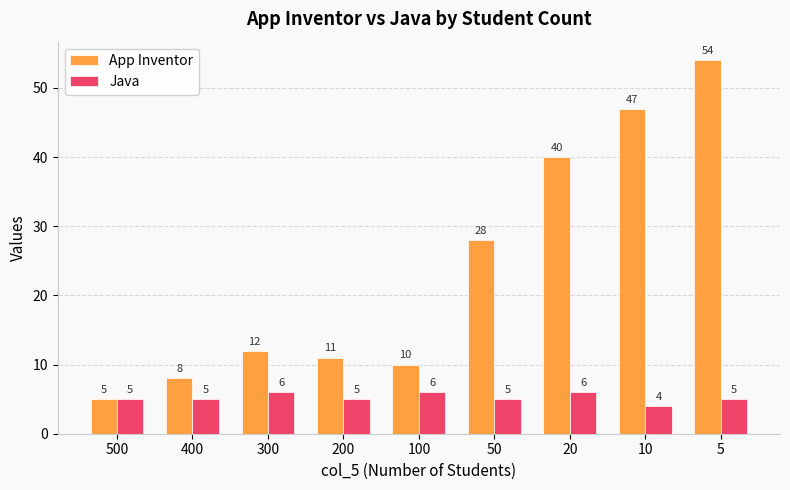

How many values in the Java series are below 5?

1